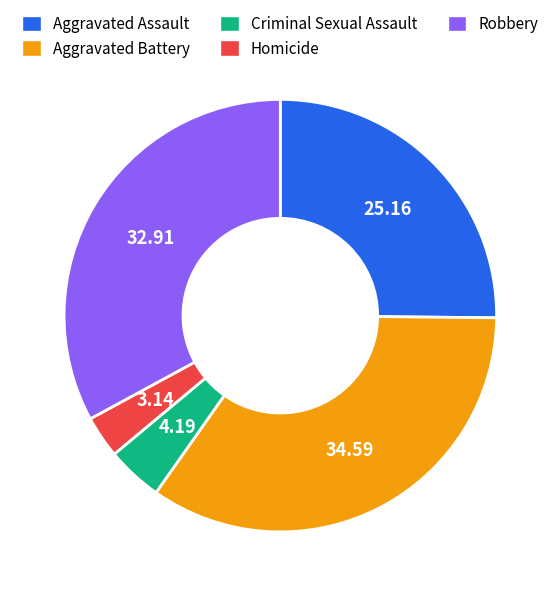

Which slice is the smallest?

Homicide